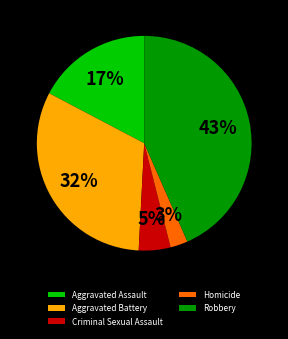

How many segments does this pie chart have?

5